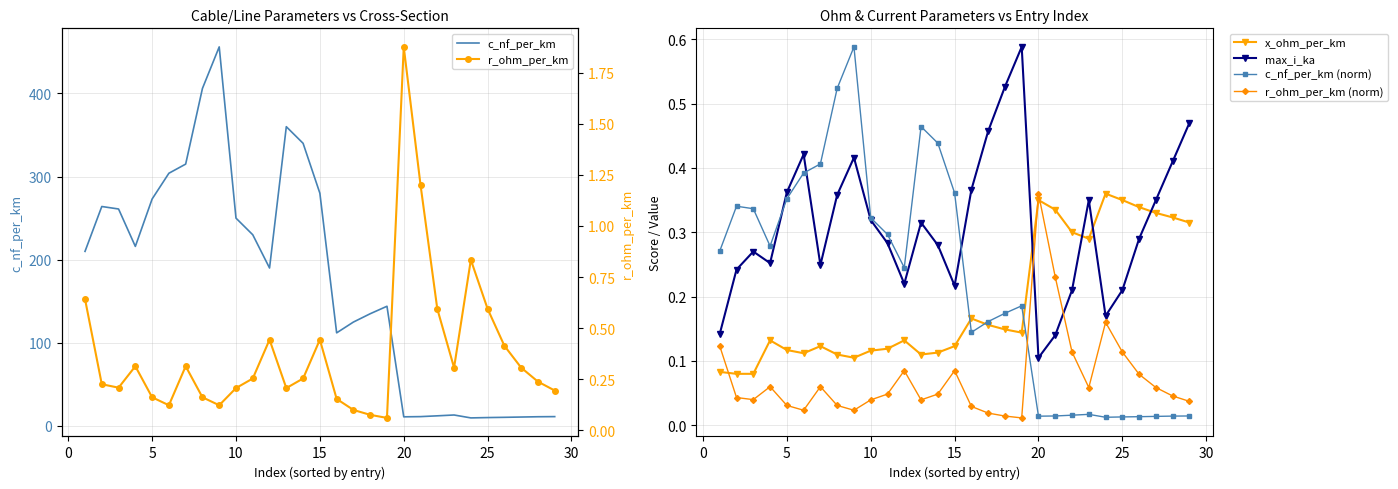

Which series has the largest range (max minus min)?

c_nf_per_km